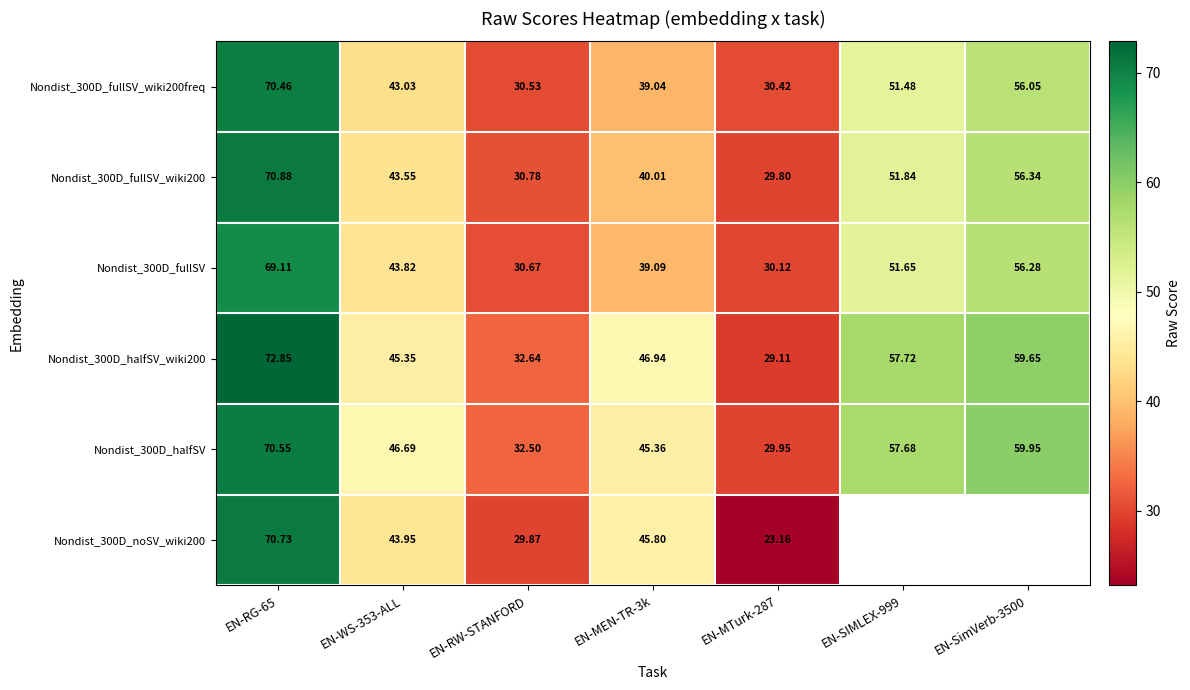

Which series has the largest total across all categories?

Nondist_300D_halfSV_wiki200